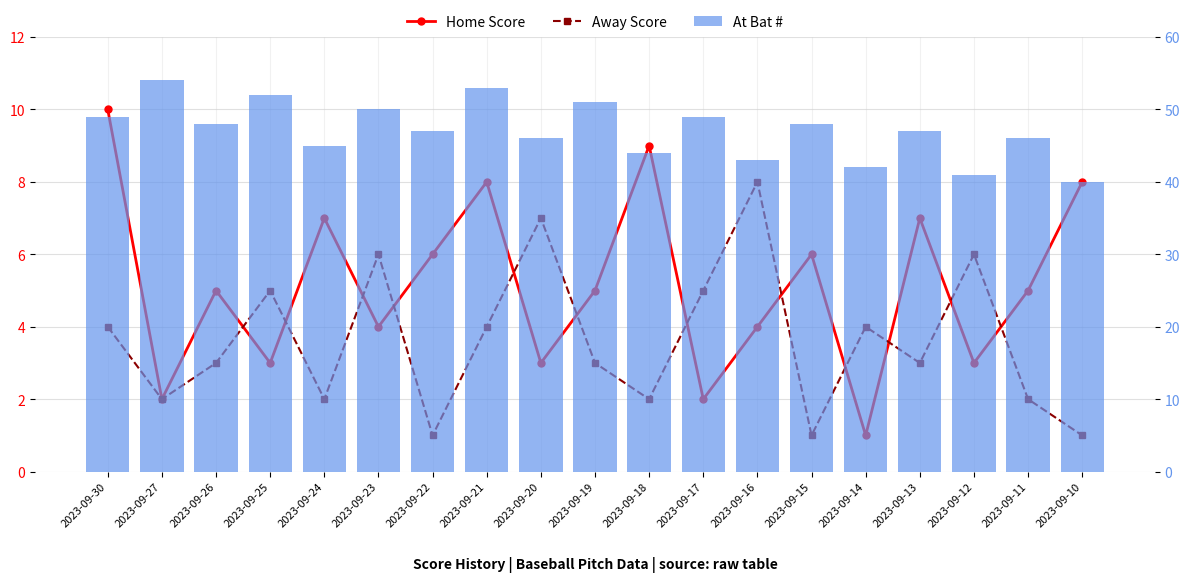

What are all the series names shown in the legend?

Home Score, Away Score, At Bat #